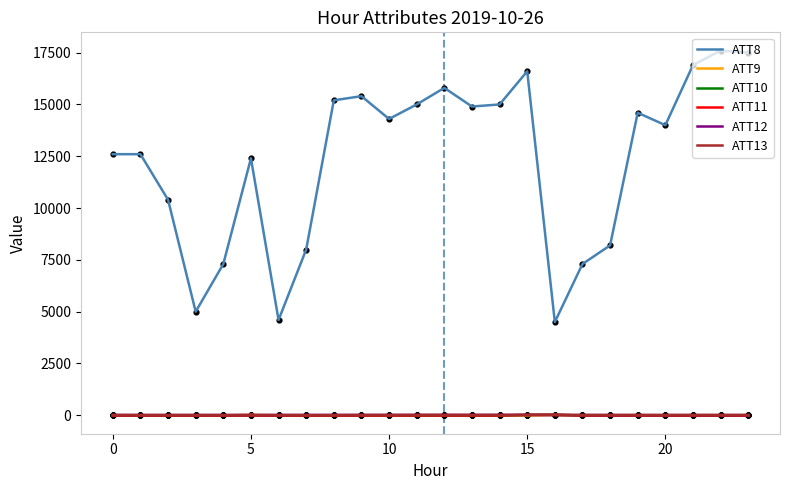

Which series has the largest total across all categories?

ATT8